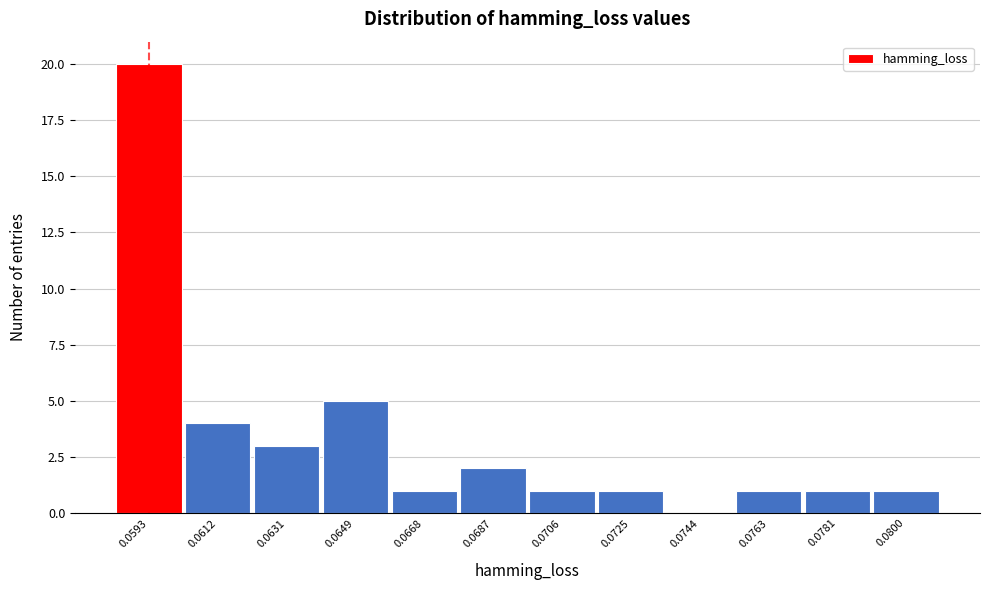

Reading left to right, extract all data points from this chart.

0.0593=20	0.0612=4	0.0631=3	0.0649=5	0.0668=1	0.0687=2	0.0706=1	0.0725=1	0.0744=0	0.0763=1	0.0781=1	0.0800=1